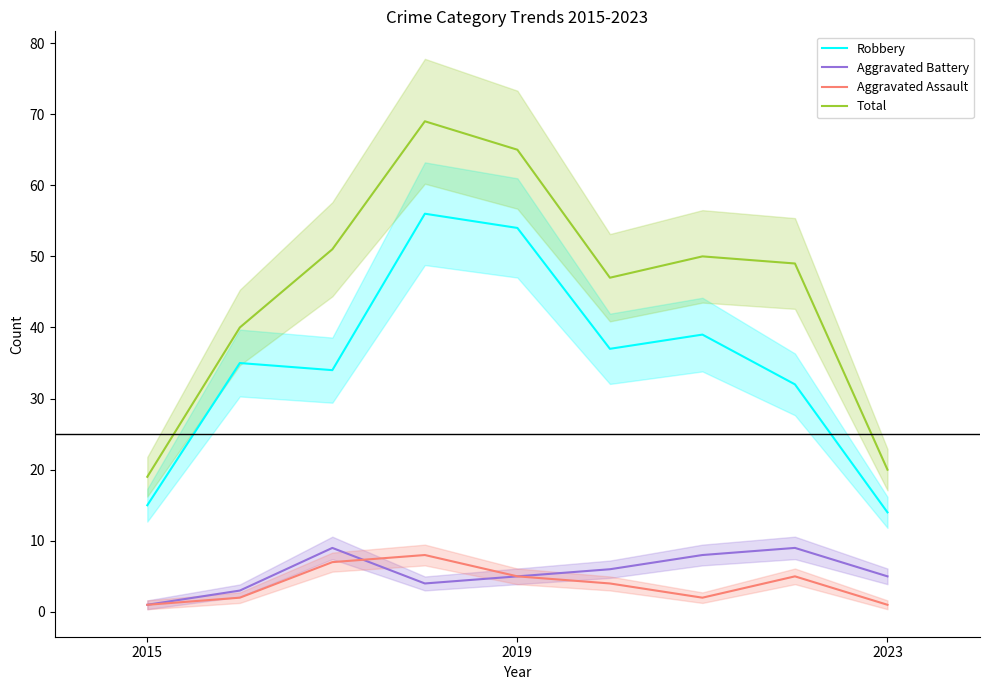

How many lines are shown in the chart?

4